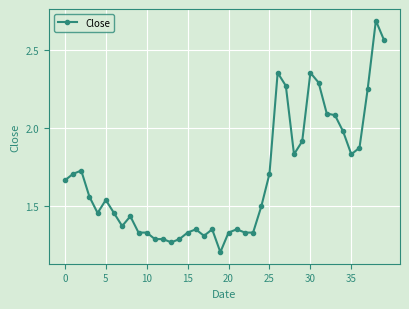

What is the greatest value displayed?

2.7